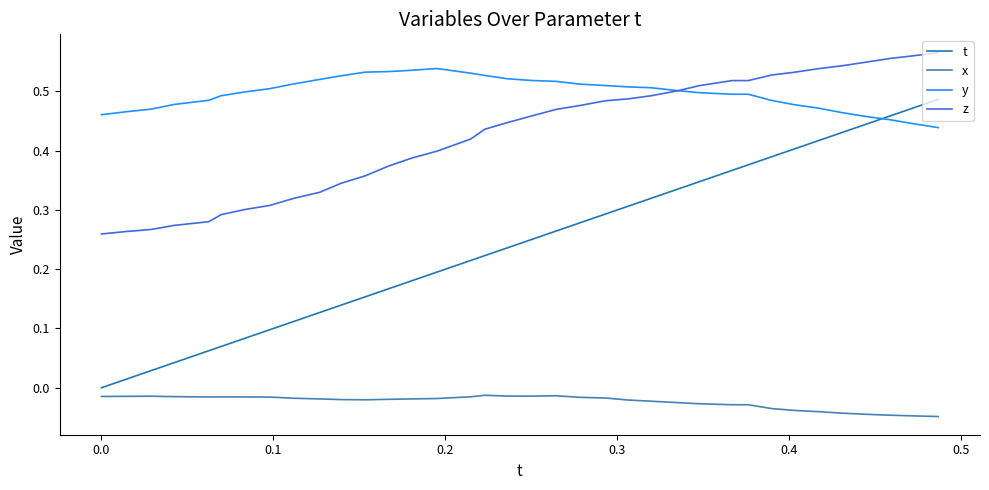

True or false: x and z cross at least once.

False